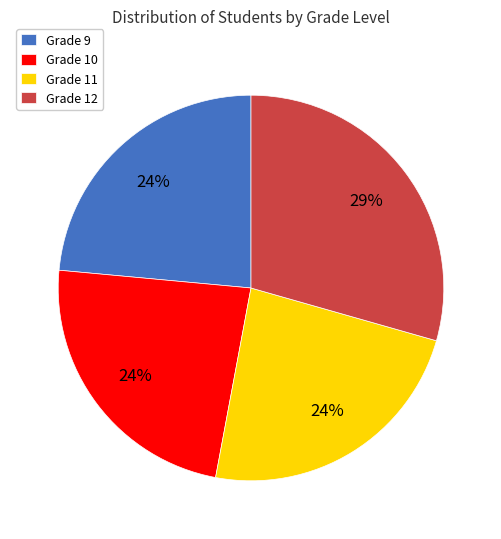

Is there any slice that represents more than half of the pie?

No